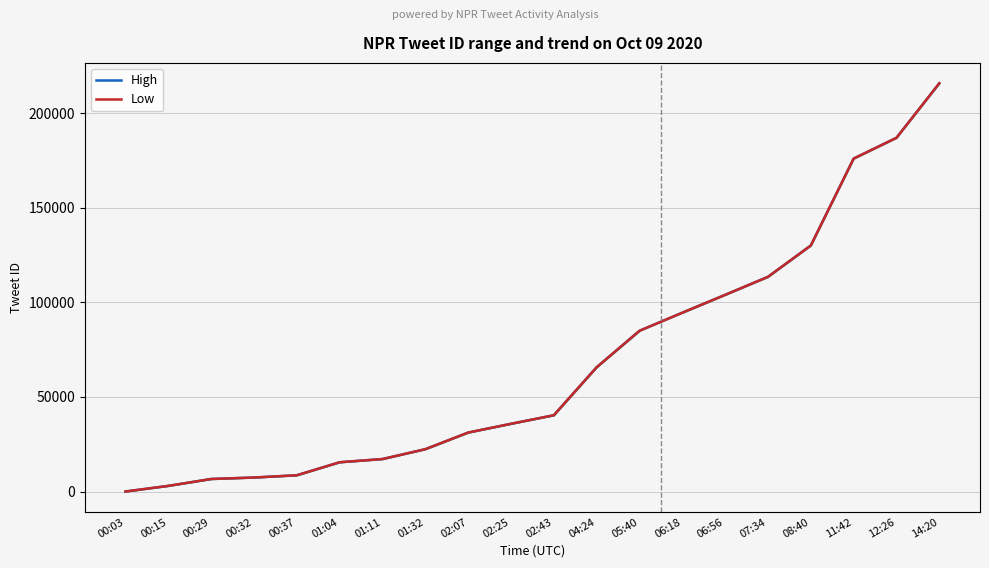

Reading left to right, what are all the values shown in this chart?

High: 00:03=0.0	00:15=2973.1	00:29=6618.2	00:32=7391.2	00:37=8580.5	01:04=15460.5	01:11=17166.6	01:32=22364.7	02:07=31155.8	02:25=35793.1	02:43=40311.3	04:24=65687.6	05:40=84956.5	06:18=94514.5	06:56=103958.0	07:34=113485.5	08:40=130058.0	11:42=176000.6	12:26=186997.9	14:20=215808.6
Low: 00:03=0.0	00:15=2973.1	00:29=6618.2	00:32=7391.2	00:37=8580.5	01:04=15460.4	01:11=17166.6	01:32=22364.7	02:07=31155.8	02:25=35793.0	02:43=40311.2	04:24=65687.6	05:40=84956.5	06:18=94514.4	06:56=103958.0	07:34=113485.5	08:40=130057.9	11:42=176000.5	12:26=186997.8	14:20=215808.6